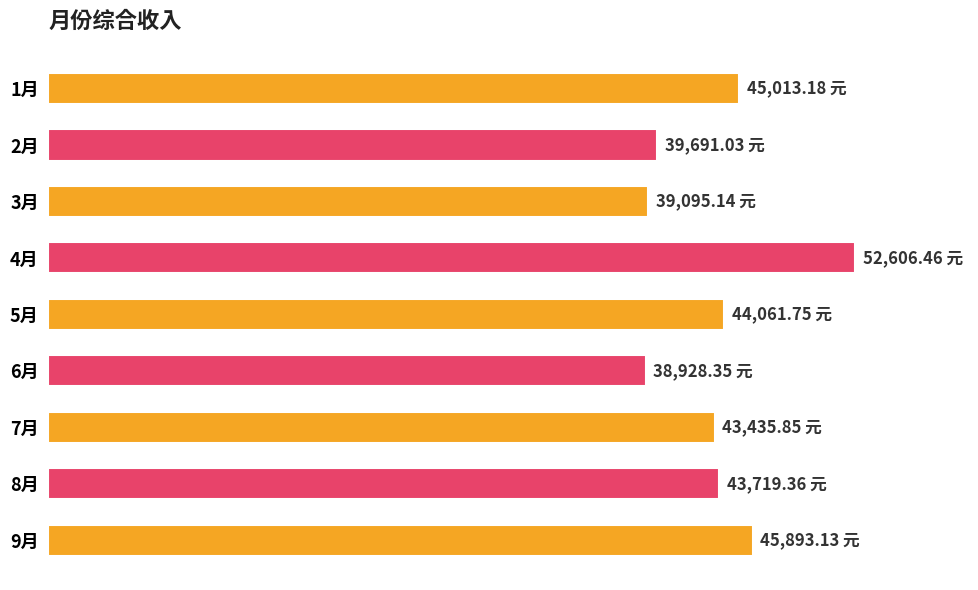

Does the chart contain any negative values?

No